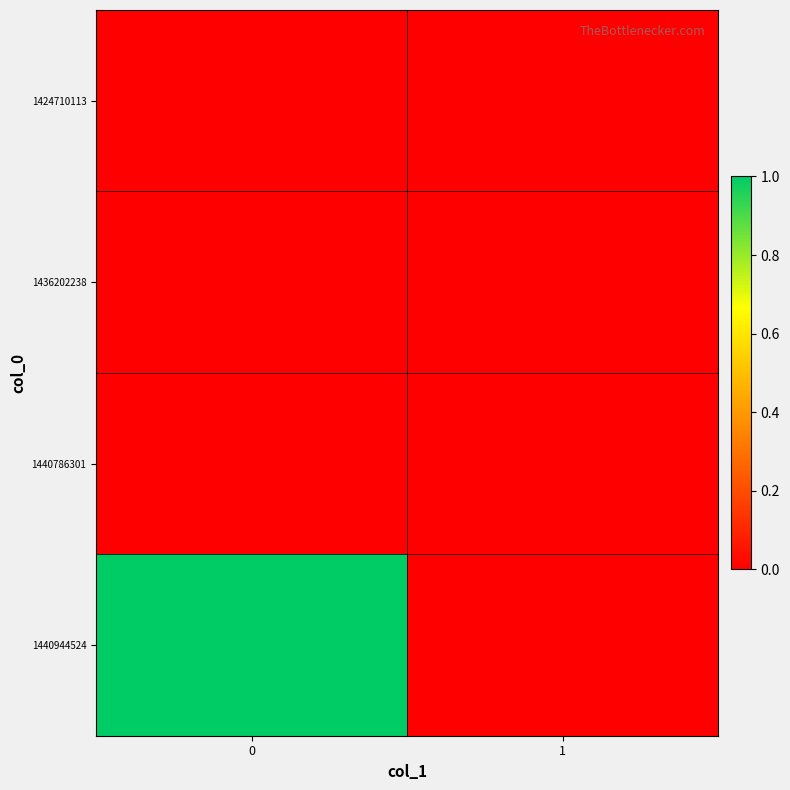

Reading left to right, transcribe all the data shown in this chart.

1424710113: 0=0	1=0
1436202238: 0=0	1=0
1440786301: 0=0	1=0
1440944524: 0=1	1=0